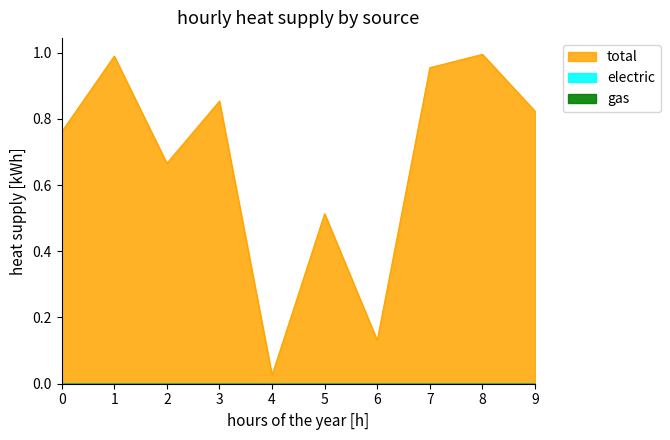

At which category is the sum across all series the highest?

8